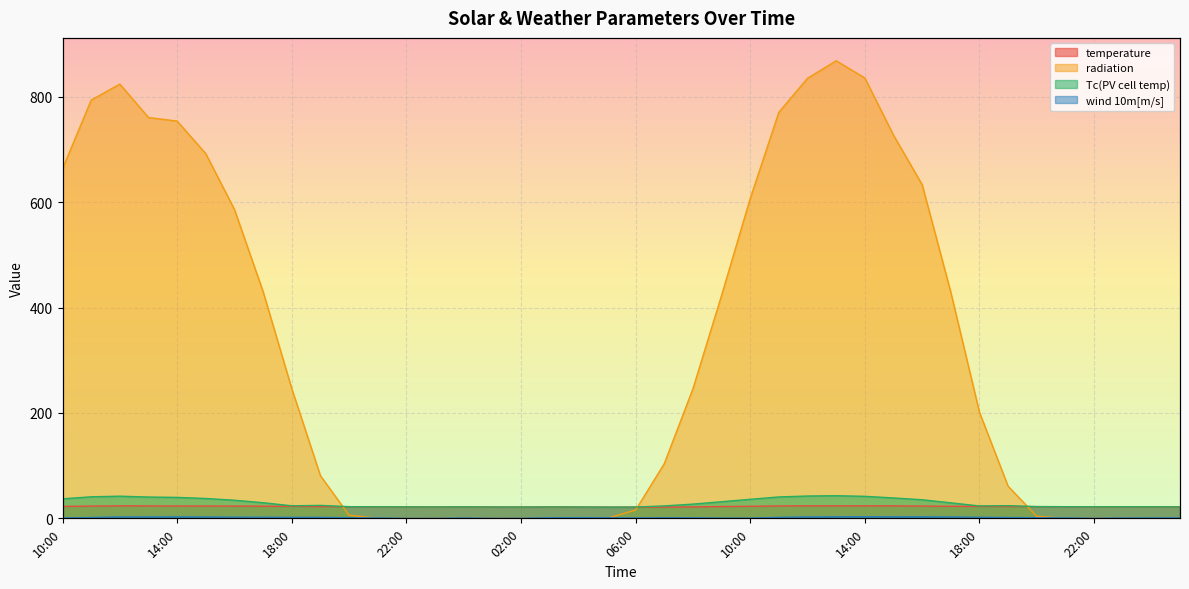

What is the difference between the highest and lowest values at 00:00?

21.8